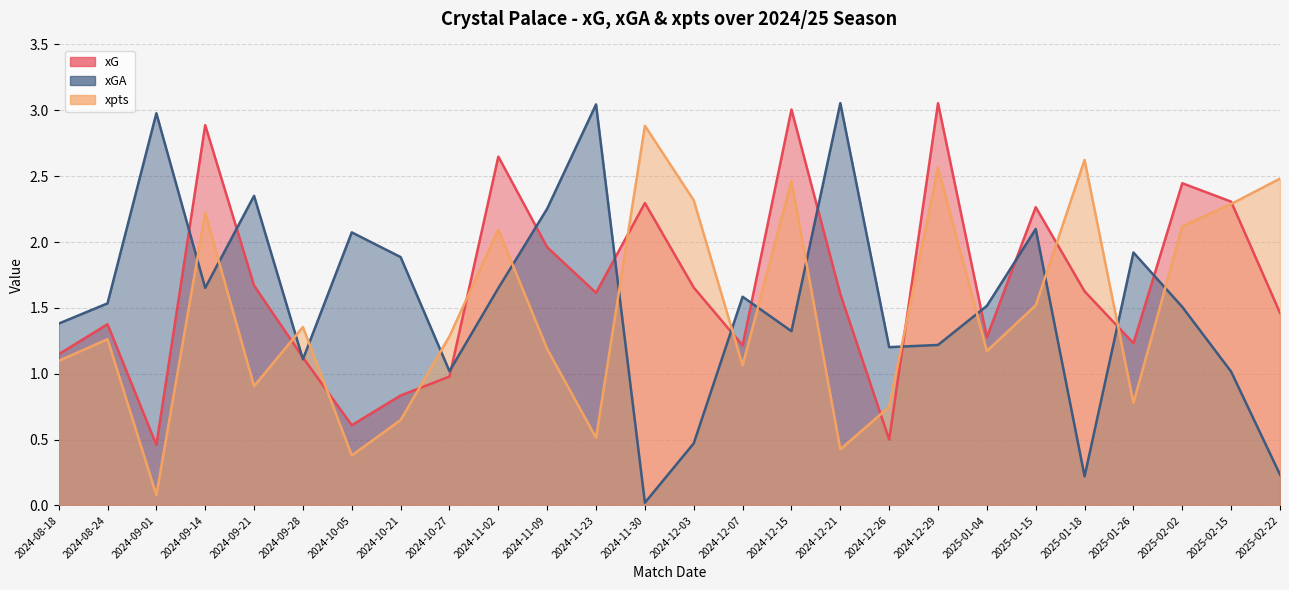

What is the average value of the xG series?

1.7